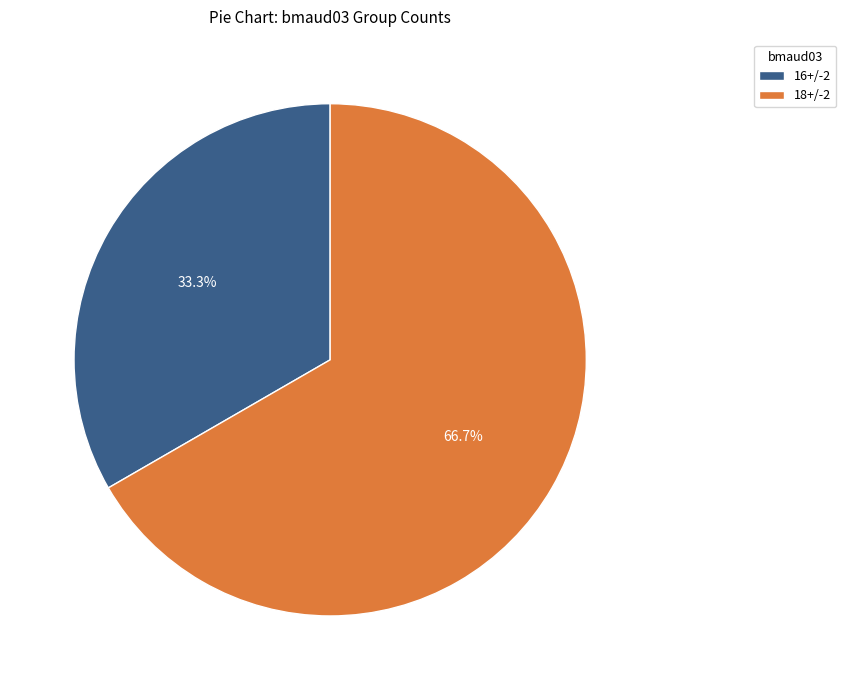

Which category has the biggest portion of the pie?

18+/-2